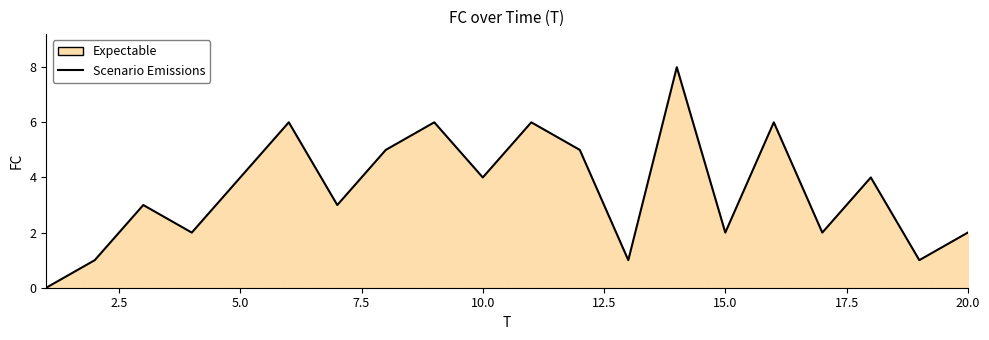

Between 5.0 and 15.0, which is larger?

5.0